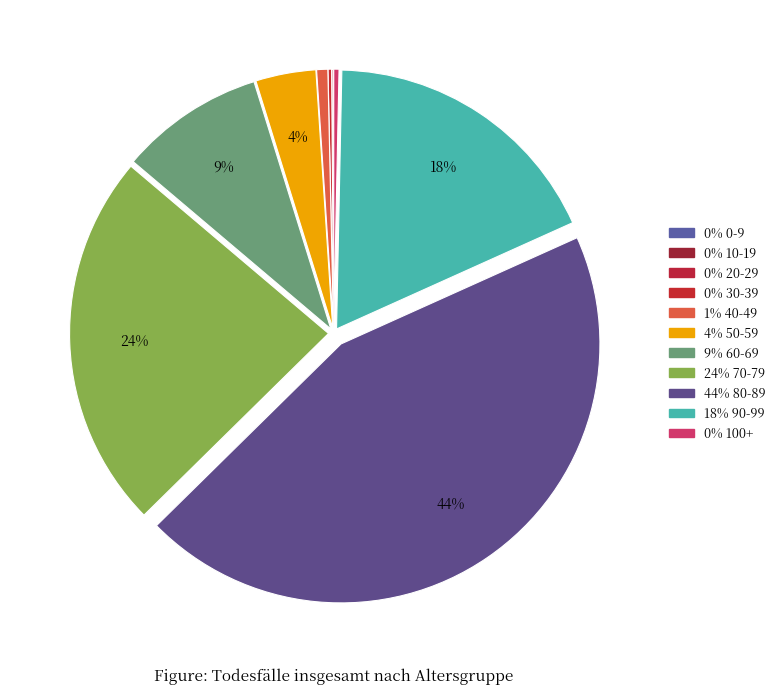

Which category has the biggest portion of the pie?

80-89